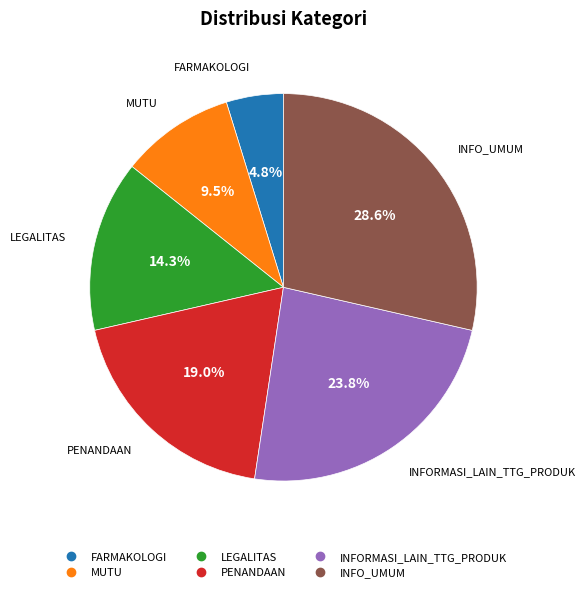

Is there a majority slice in this chart?

No